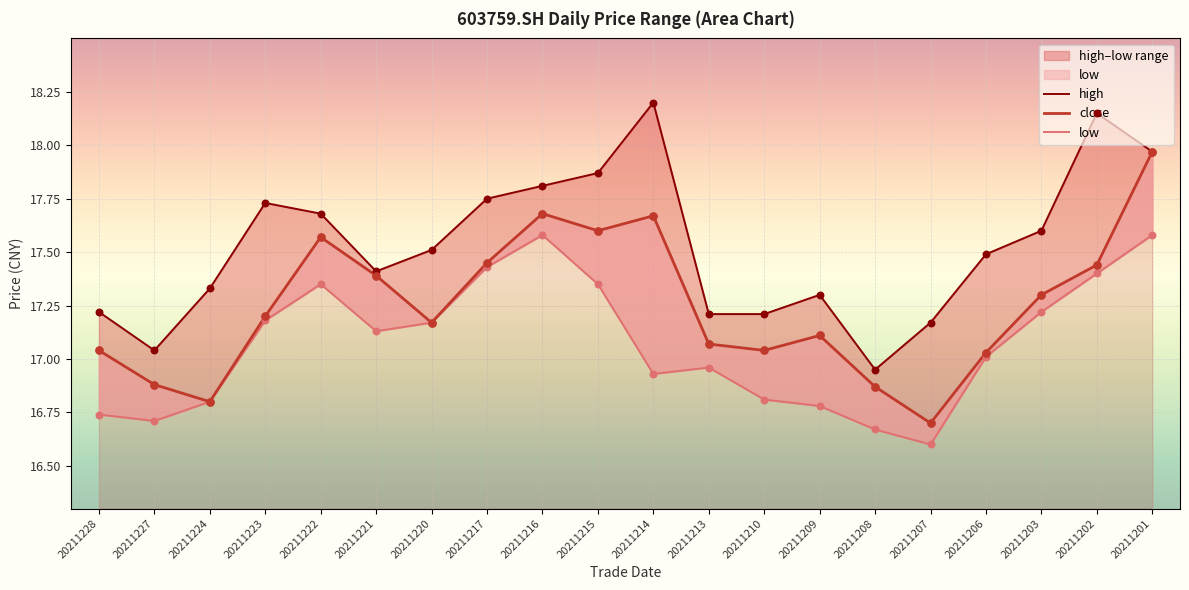

What are all the series names shown in the legend?

close, high, low